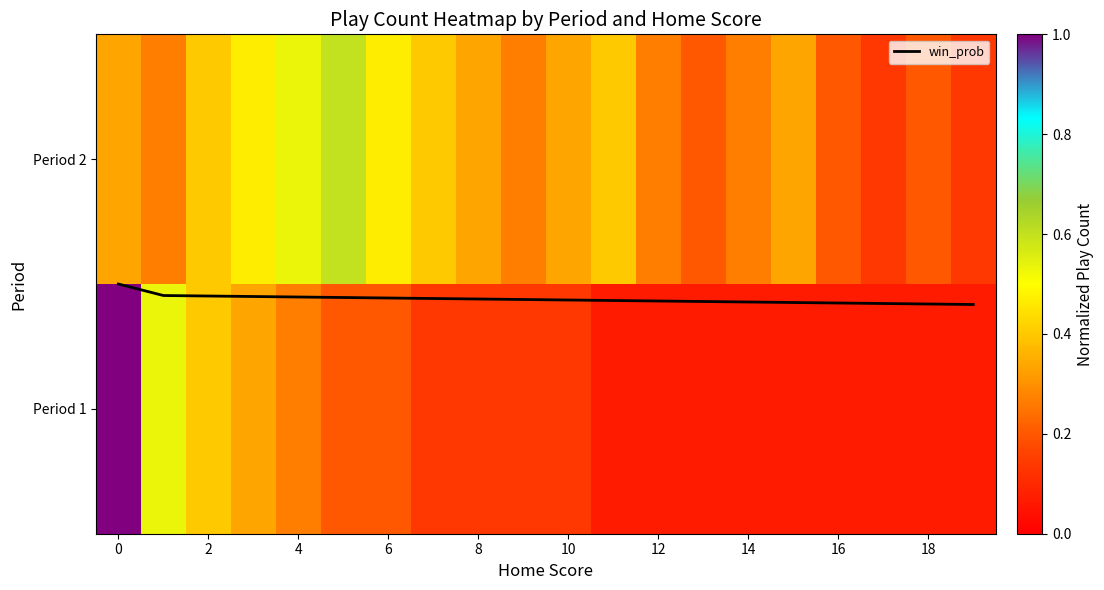

Which series has the largest total across all categories?

win_prob